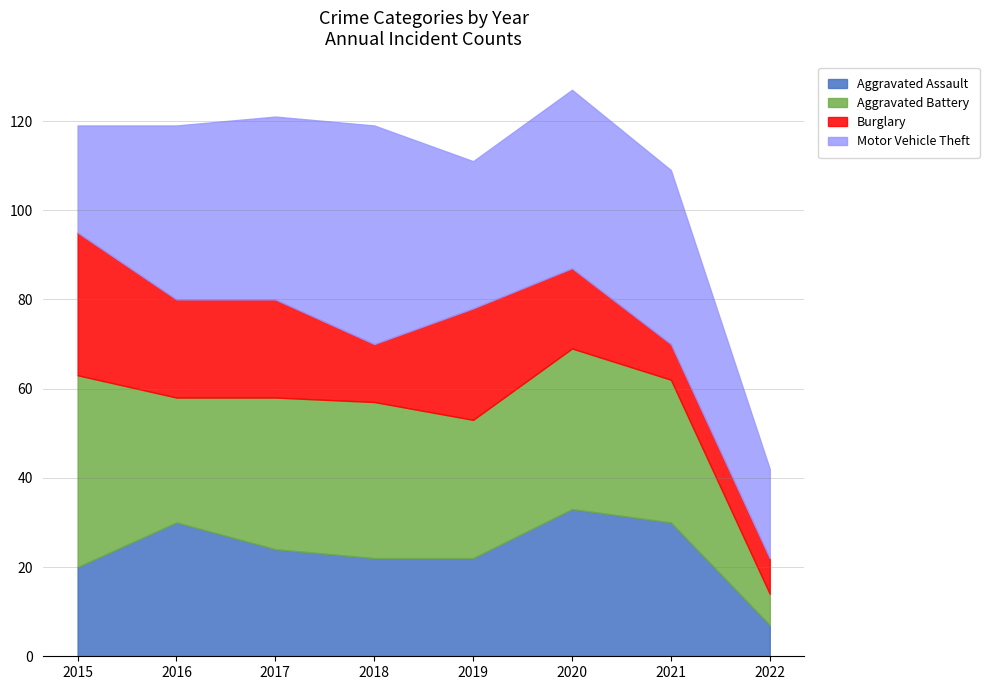

List the labels in order of Motor Vehicle Theft value, smallest first.

2022, 2015, 2019, 2016, 2021, 2020, 2017, 2018